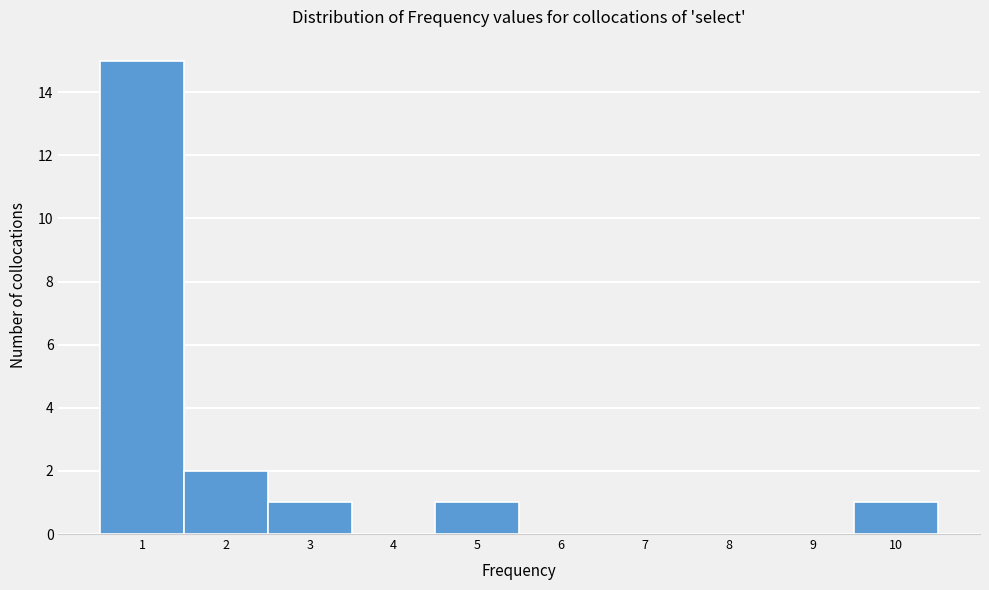

What is the height of the bar covering 2.5 to 3.5 on the x-axis? The values are not printed on the chart, so give them approximately, as read against the axis.

1